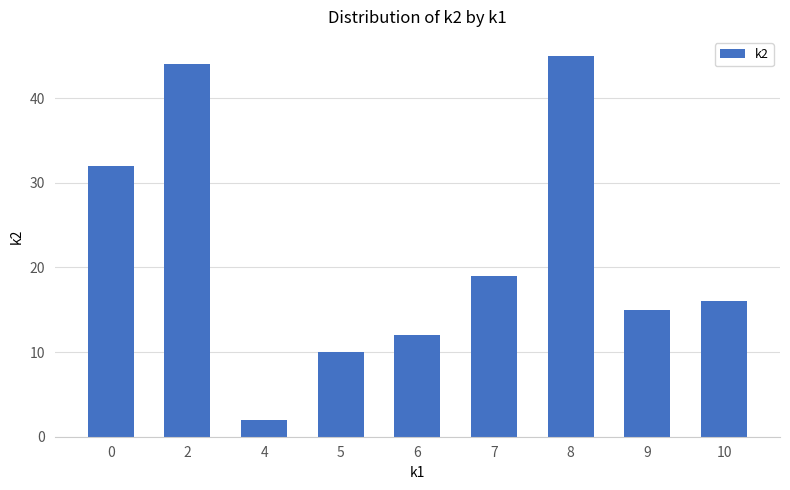

The chart shows a value of 12 at 0. True or false?

False